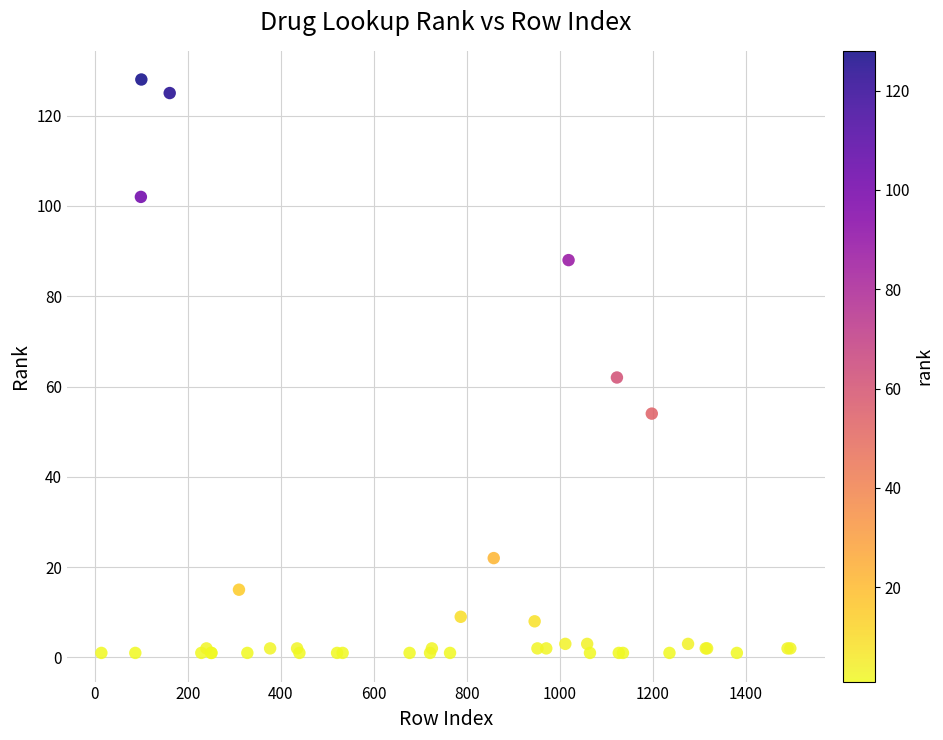

What Y value in the scatter plot is closest to 64?

62